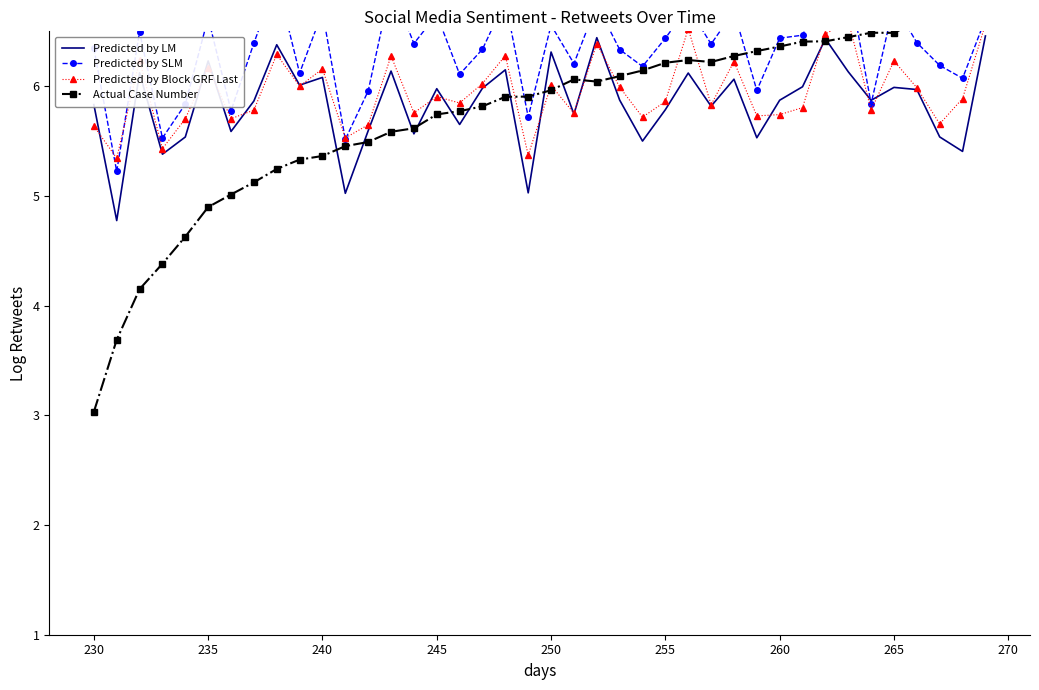

What is the minimum value for Predicted by LM?

4.8